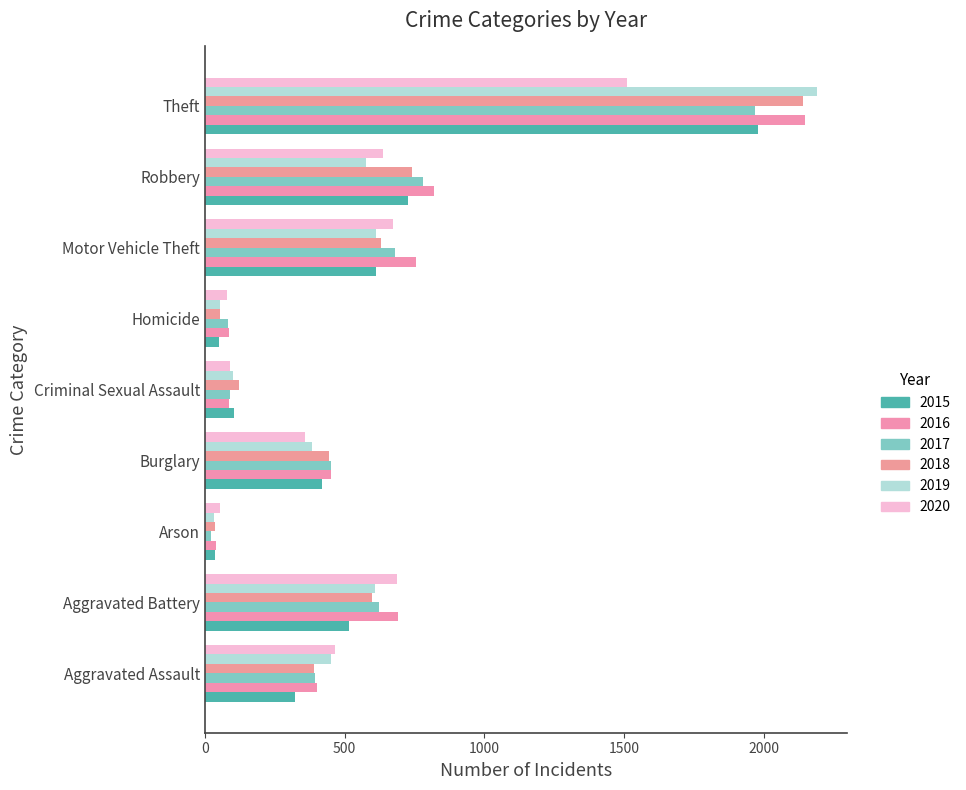

The 2019 series shows 377 at Motor Vehicle Theft. True or false?

False